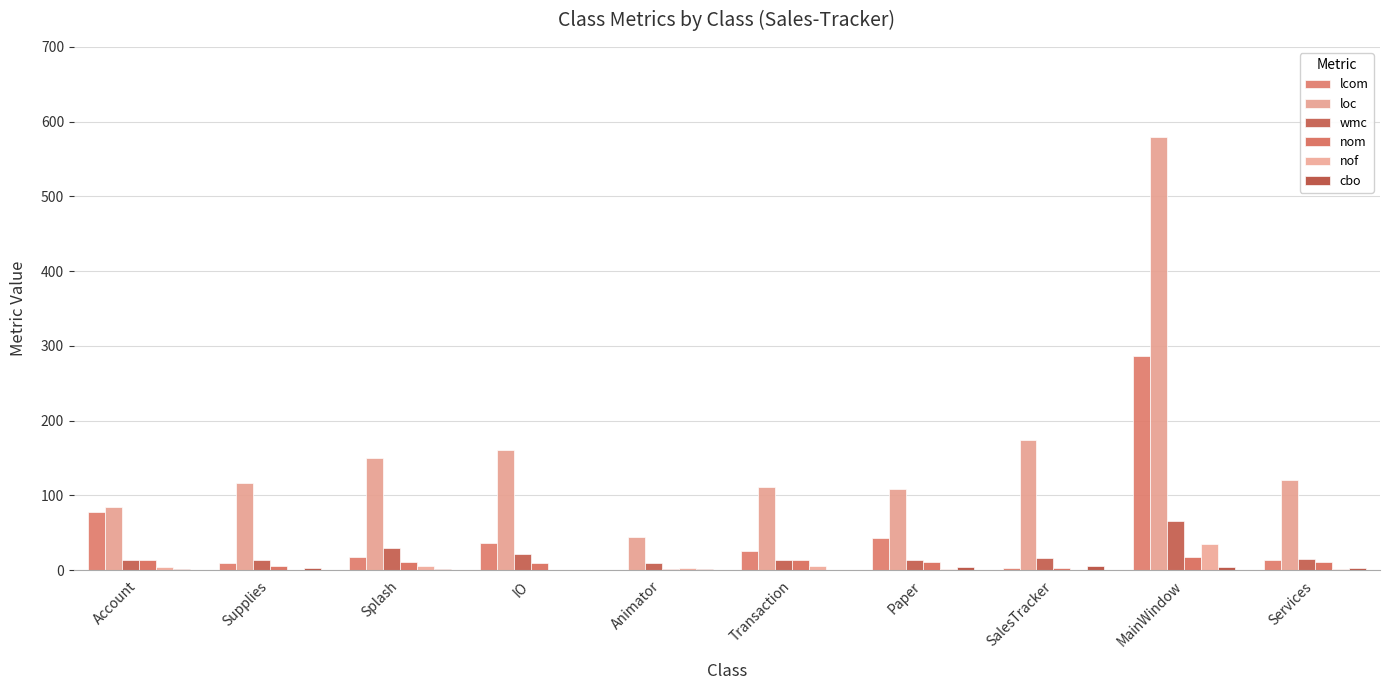

Reading left to right, transcribe all the data shown in this chart.

lcom: 77	10	17	36	0	25	43	3	286	13
loc: 84	117	150	160	44	111	108	174	580	121
wmc: 14	13	29	21	10	14	13	16	65	15
nom: 14	5	11	9	2	14	11	3	17	11
nof: 4	0	6	0	3	5	1	0	35	1
cbo: 1	3	2	0	1	0	4	5	4	3